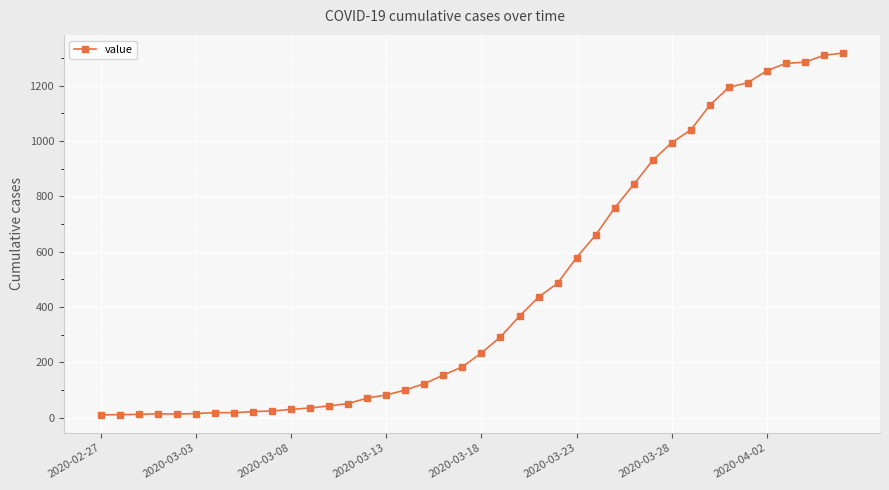

What is the average value?

466